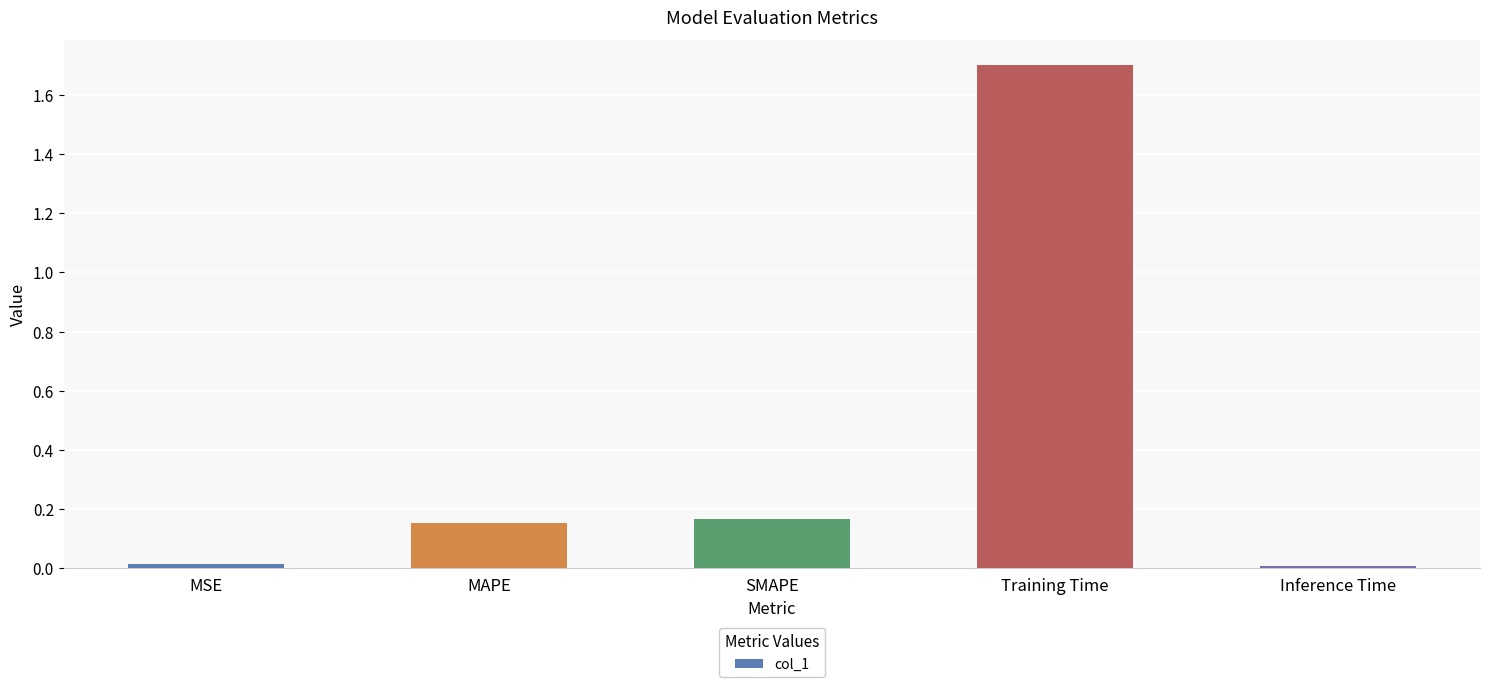

What is the maximum value shown in the chart?

1.7